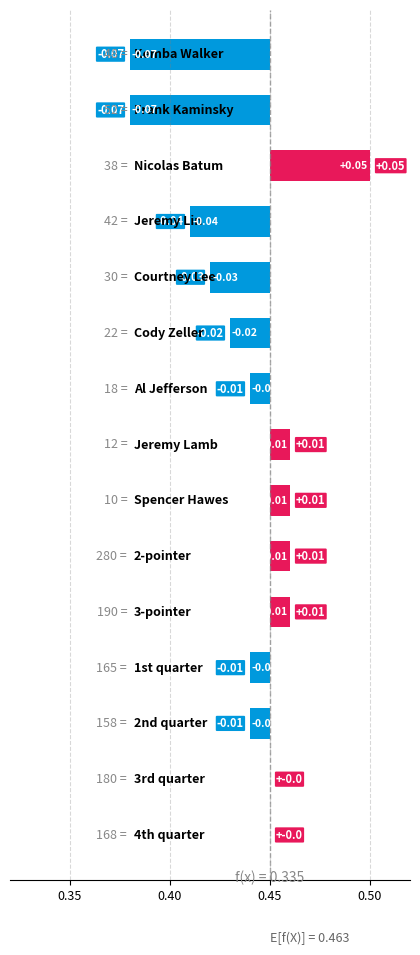

The made_pct series shows 0.2 at Jeremy Lamb. True or false?

False